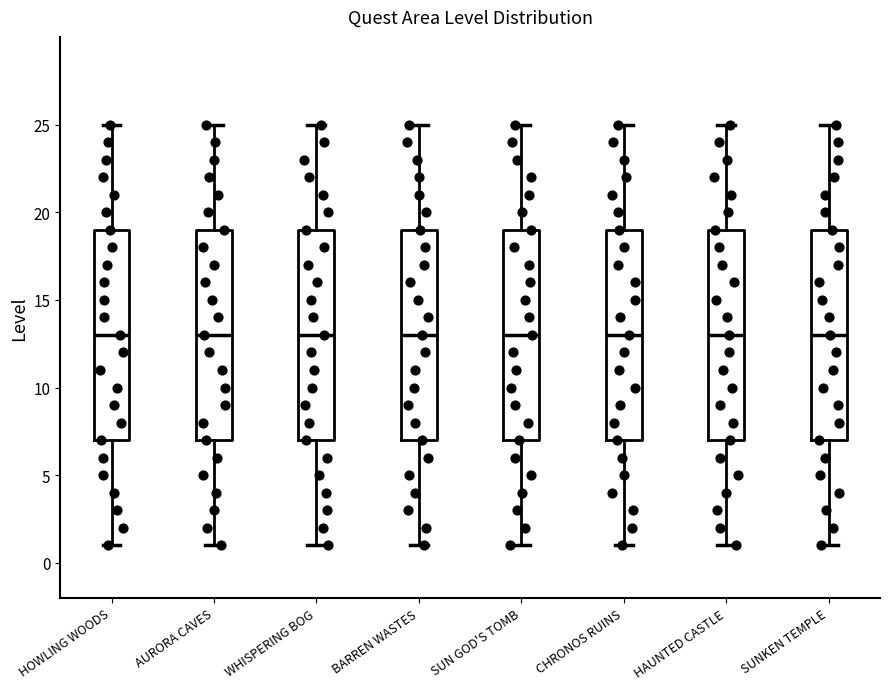

Reading left to right, read every box against the y-axis: the position of its median line, the range the box covers, and the ends of its whiskers. The values are not printed on the chart, so give them approximately, as read against the axis.

HOWLING WOODS: median 13, box 7 to 19, whiskers 1 to 25
AURORA CAVES: median 13, box 7 to 19, whiskers 1 to 25
WHISPERING BOG: median 13, box 7 to 19, whiskers 1 to 25
BARREN WASTES: median 13, box 7 to 19, whiskers 1 to 25
SUN GOD'S TOMB: median 13, box 7 to 19, whiskers 1 to 25
CHRONOS RUINS: median 13, box 7 to 19, whiskers 1 to 25
HAUNTED CASTLE: median 13, box 7 to 19, whiskers 1 to 25
SUNKEN TEMPLE: median 13, box 7 to 19, whiskers 1 to 25